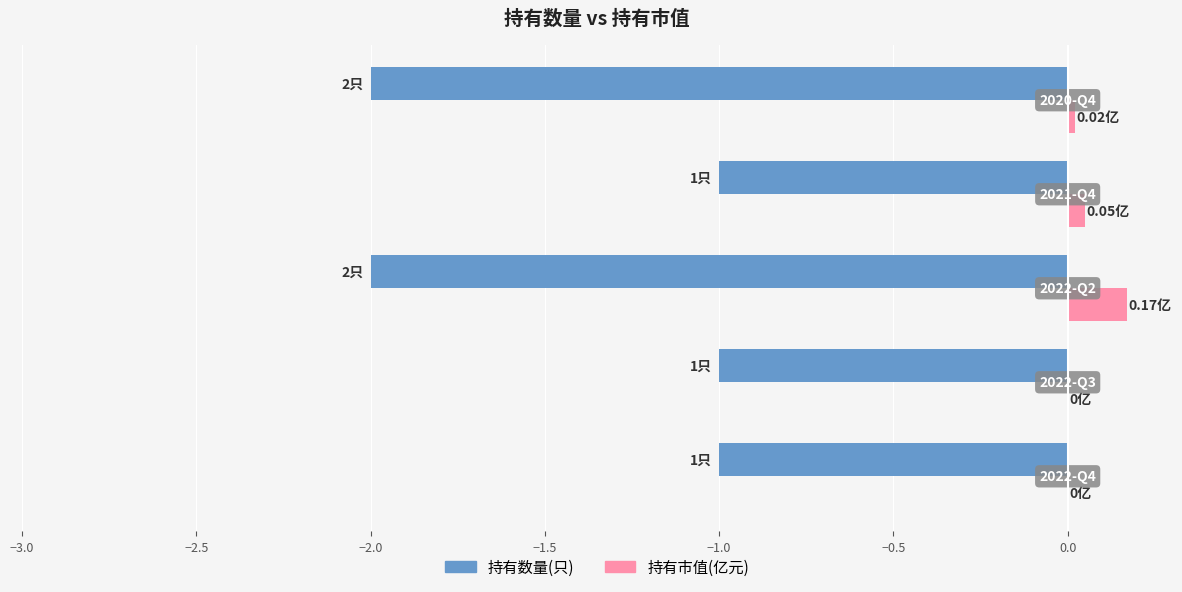

Which series has the largest total across all categories?

持有市值(亿元)